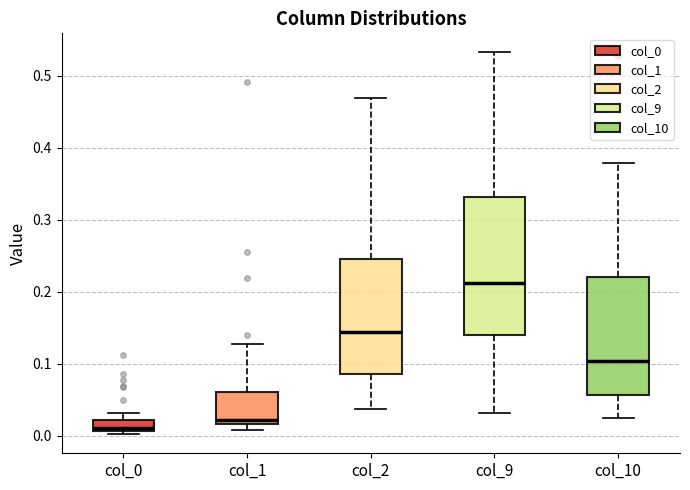

Where is the lower edge of the box for col_10 on the y-axis? The values are not printed on the chart, so give them approximately, as read against the axis.

0.06